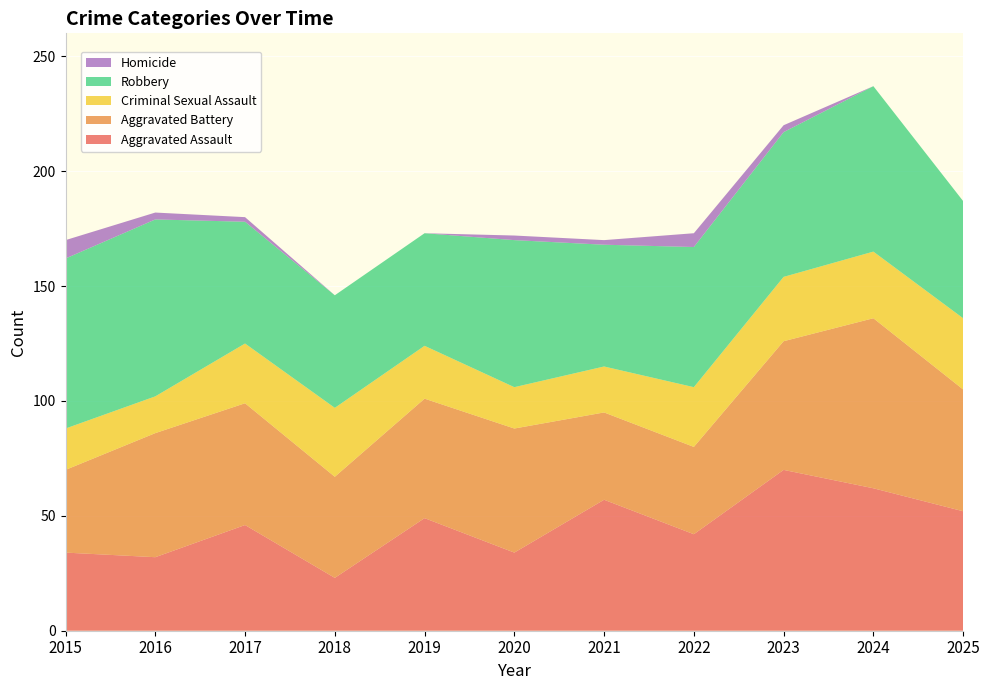

Reading left to right, what are all the values shown in this chart?

Aggravated Assault: 34	32	46	23	49	34	57	42	70	62	52
Aggravated Battery: 36	54	53	44	52	54	38	38	56	74	53
Criminal Sexual Assault: 18	16	26	30	23	18	20	26	28	29	31
Robbery: 74	77	53	49	49	64	53	61	63	72	51
Homicide: 8	3	2	0	0	2	2	6	3	0	0